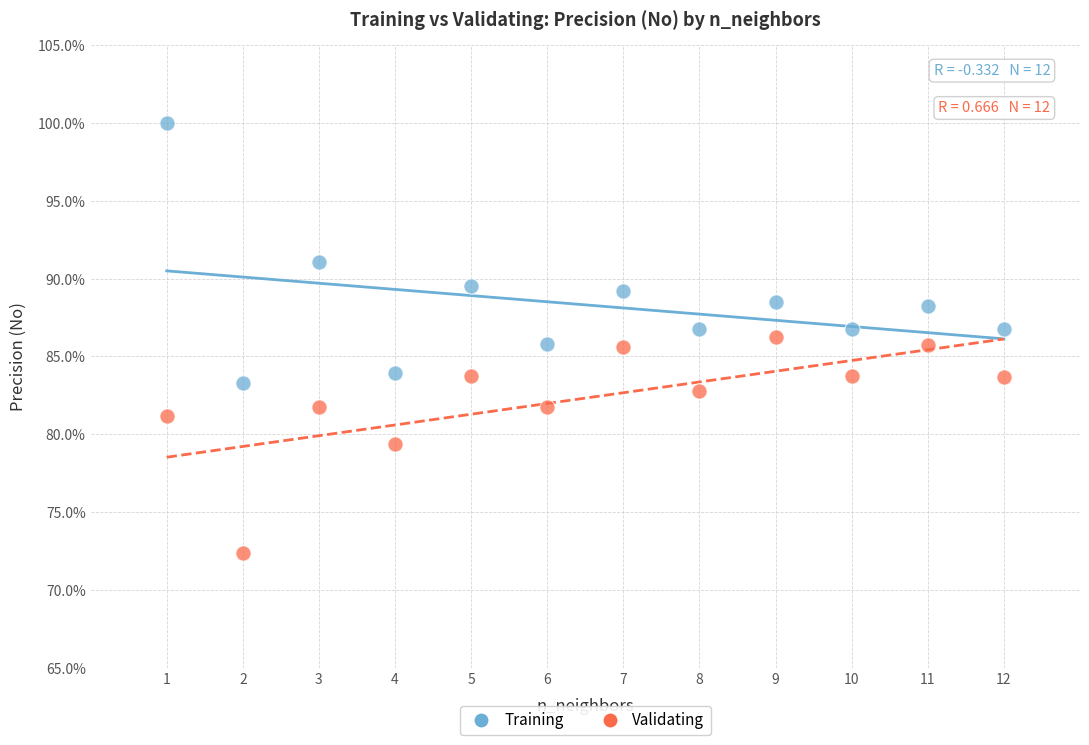

Which series contains the highest Y value?

Training